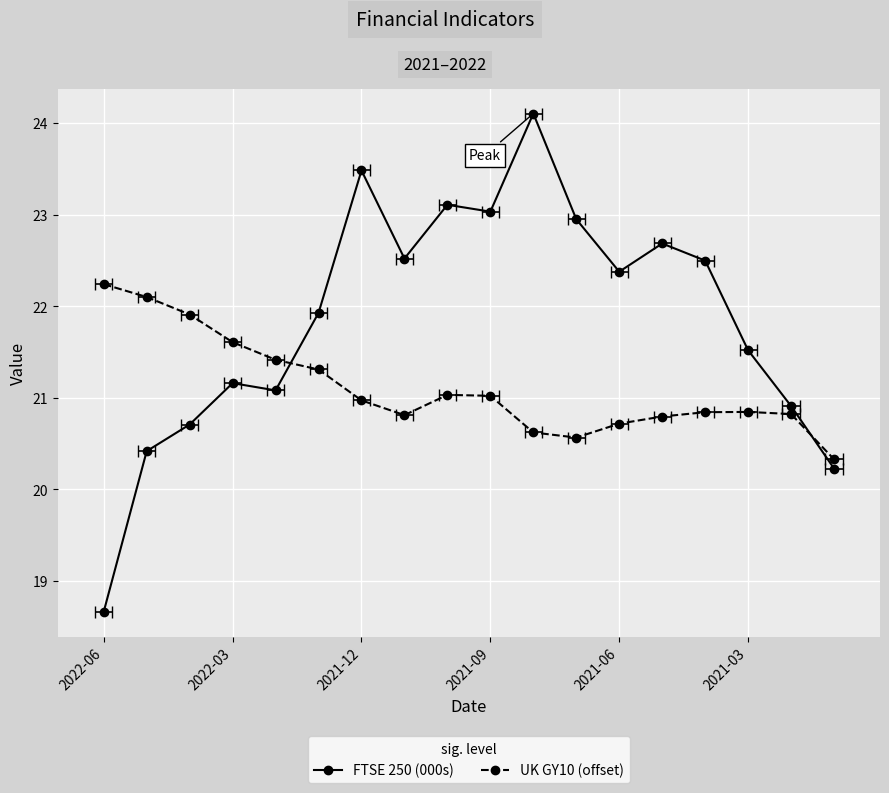

What is the spread (max minus min) of values at 2021-03?

0.6